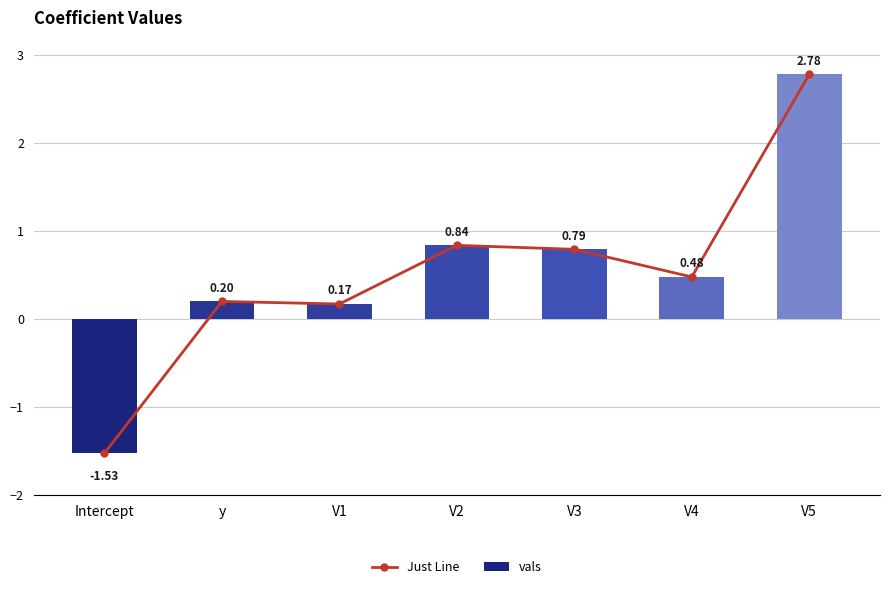

How many series are shown in this chart?

2